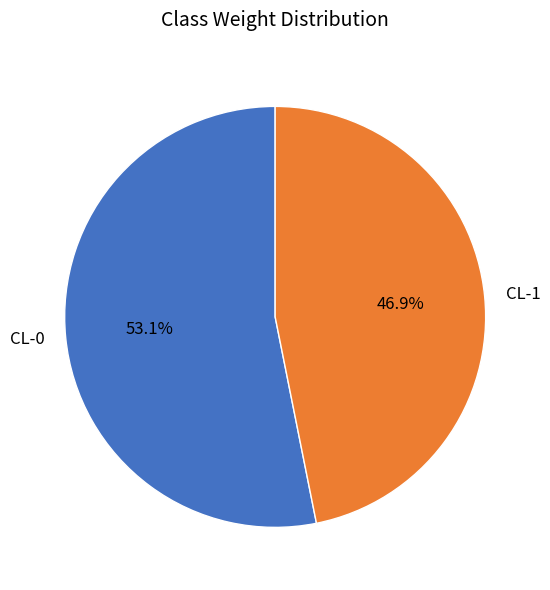

Is the sum of CL-0 and CL-1 greater than half?

Yes